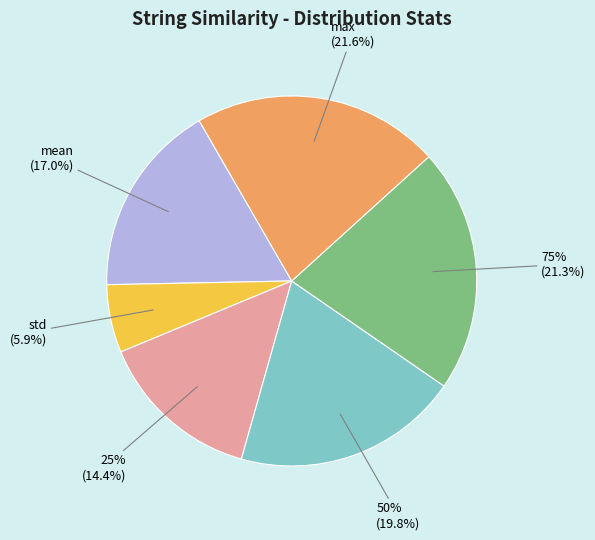

The min slice represents 0% of the pie. True or false?

True